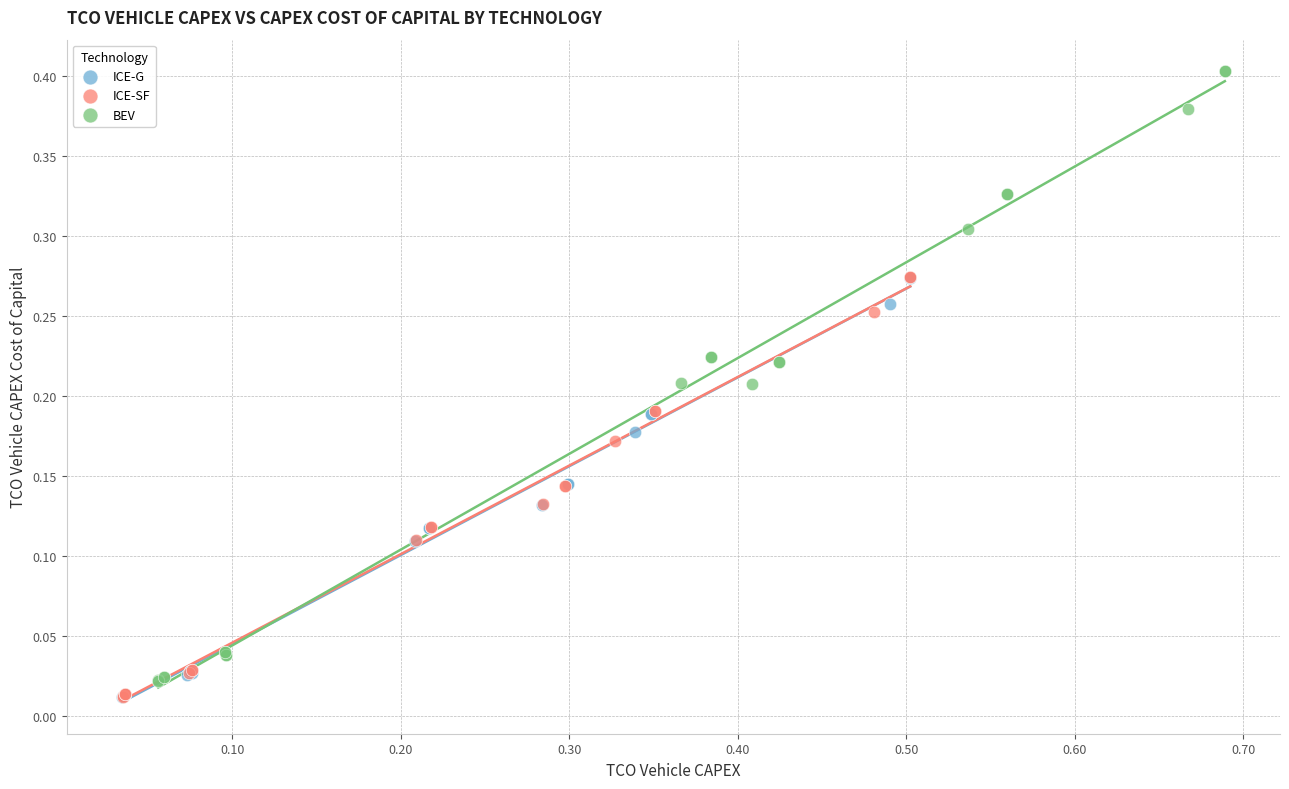

What are all the series names shown in the legend?

ICE-G, ICE-SF, BEV